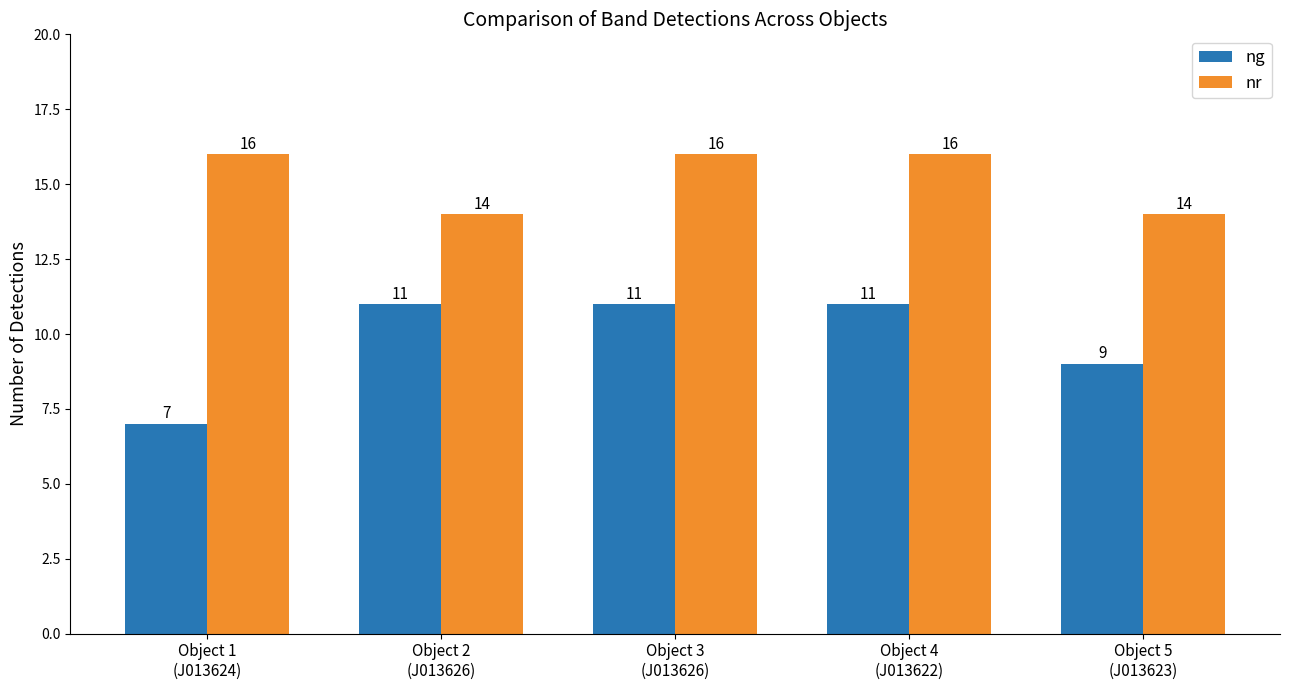

What is the label of the 5th bar from the left?

Object 5
(J013623)